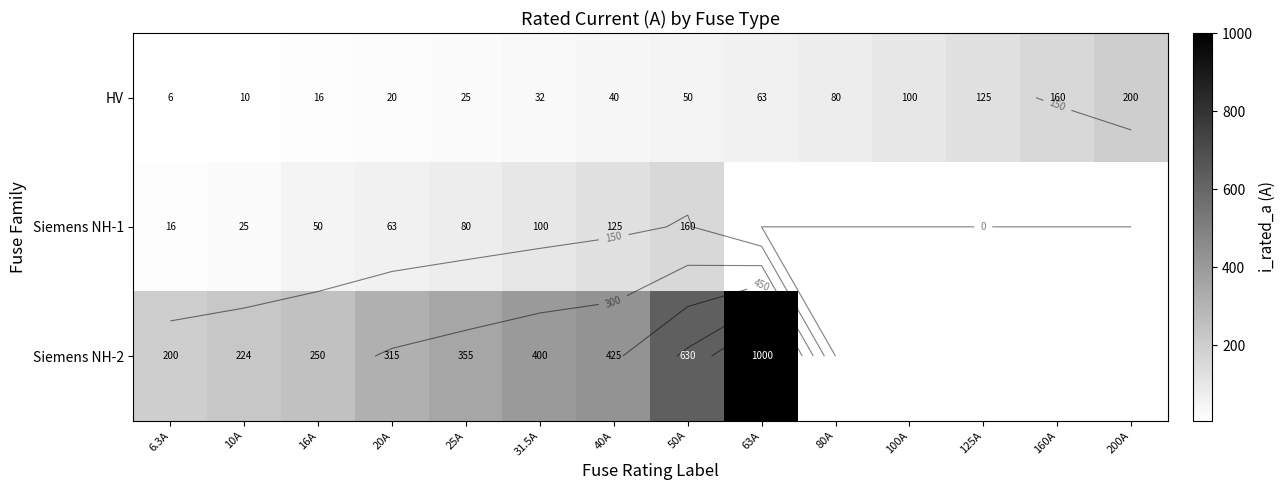

Between 63A and 80A, which series saw the biggest shift?

HV